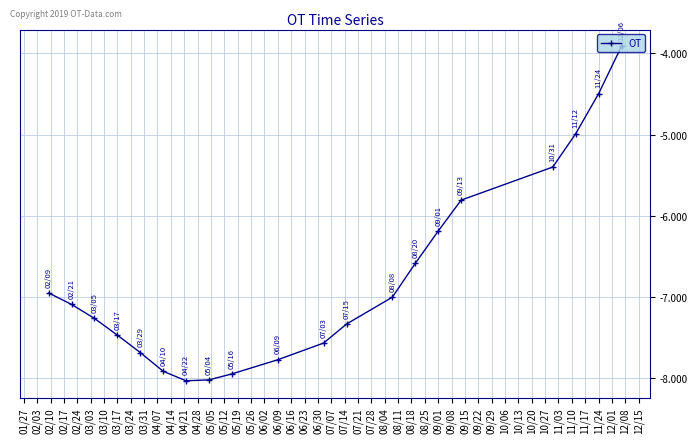

What is the difference between the maximum and minimum values?

4.1